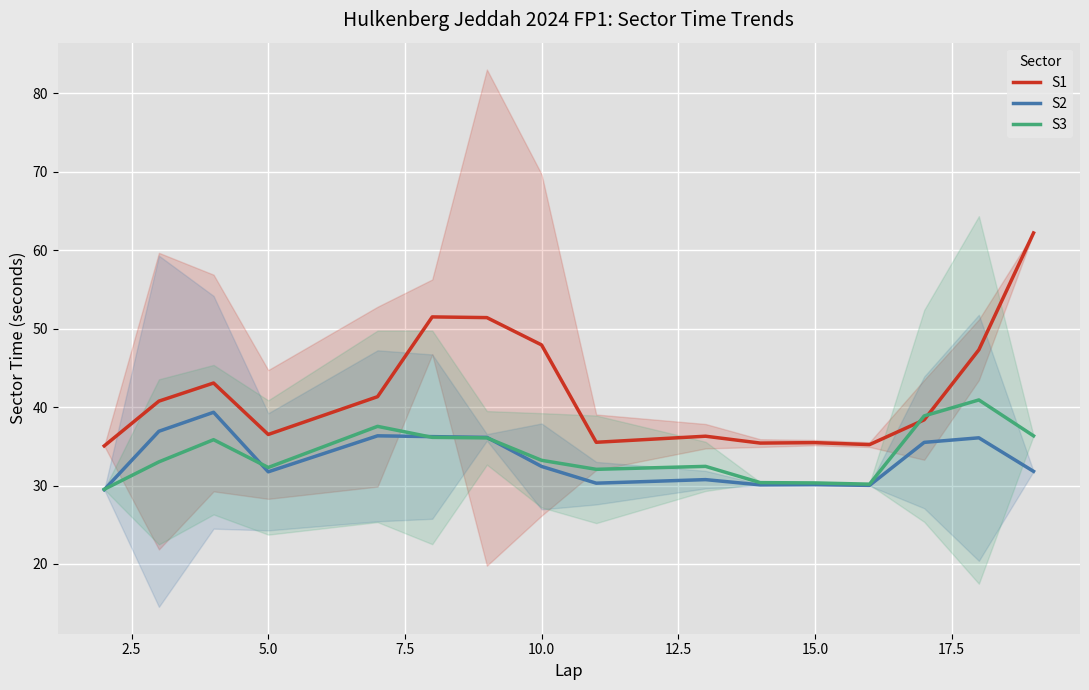

True or false: S2 and S1 cross at least once.

False